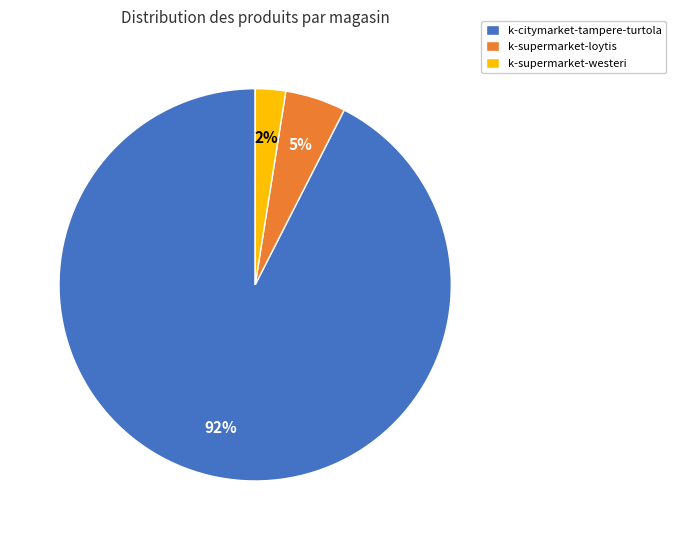

Is it true that k-citymarket-tampere-turtola is 82% of the pie?

False